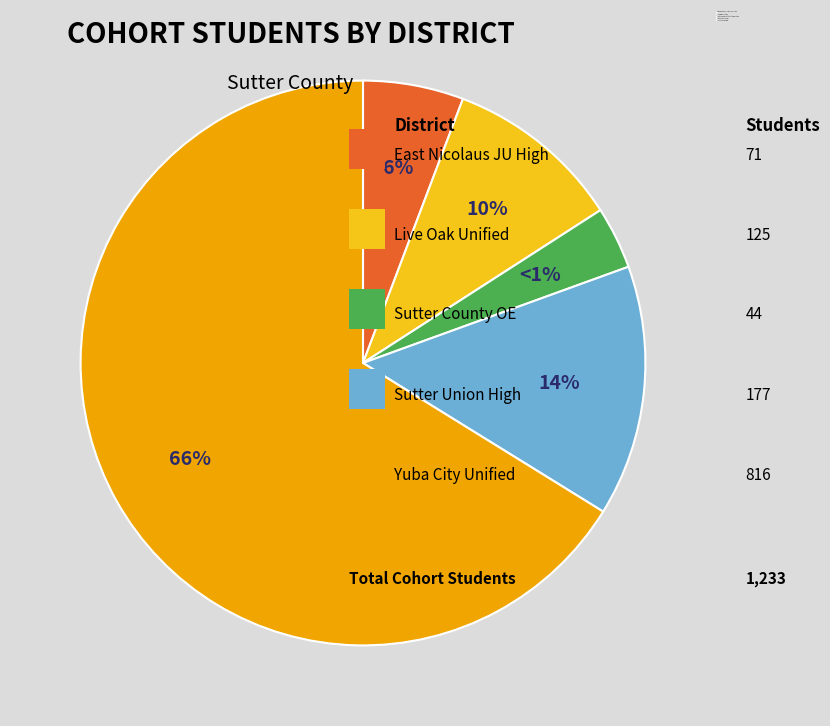

How many slices are in this pie chart?

5